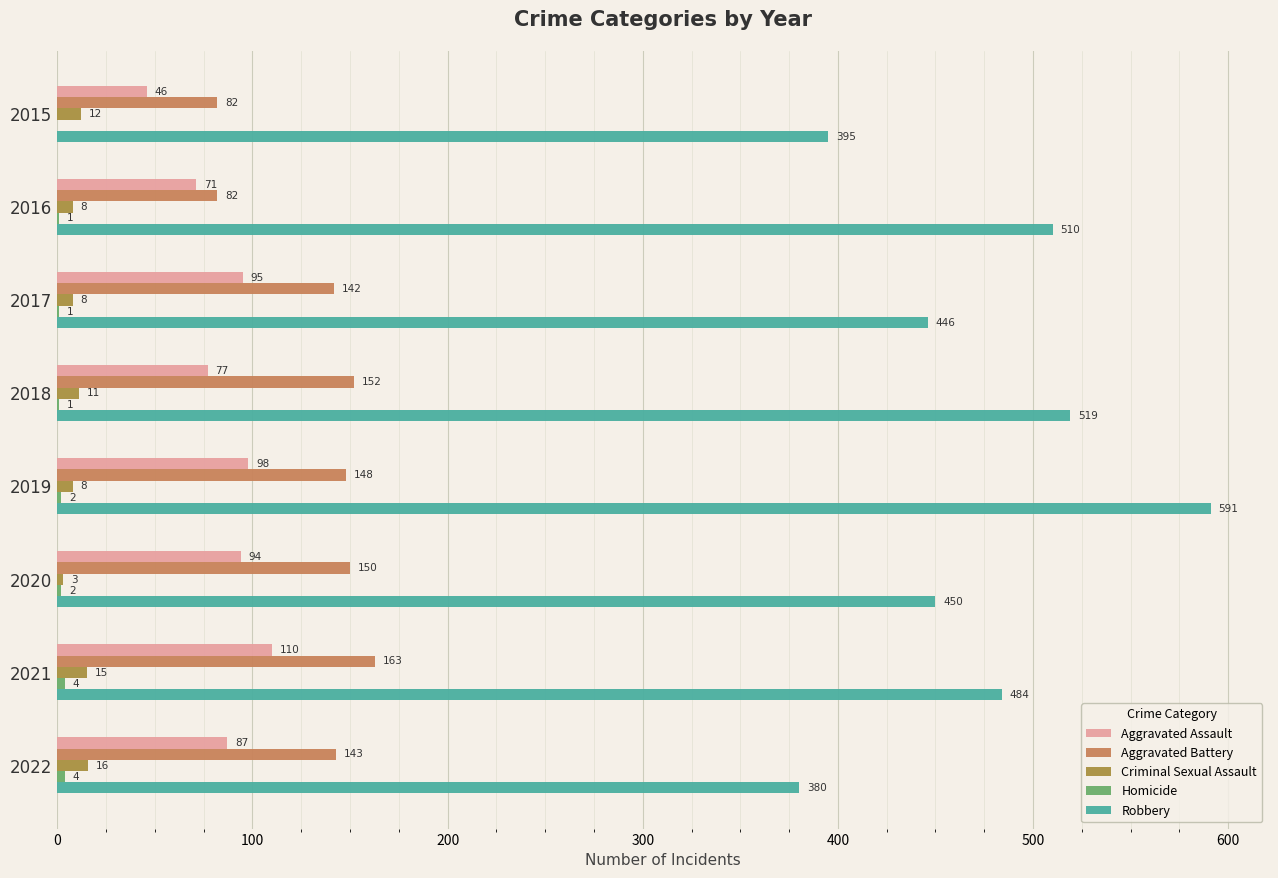

What is the total value across all series at 2021?

776